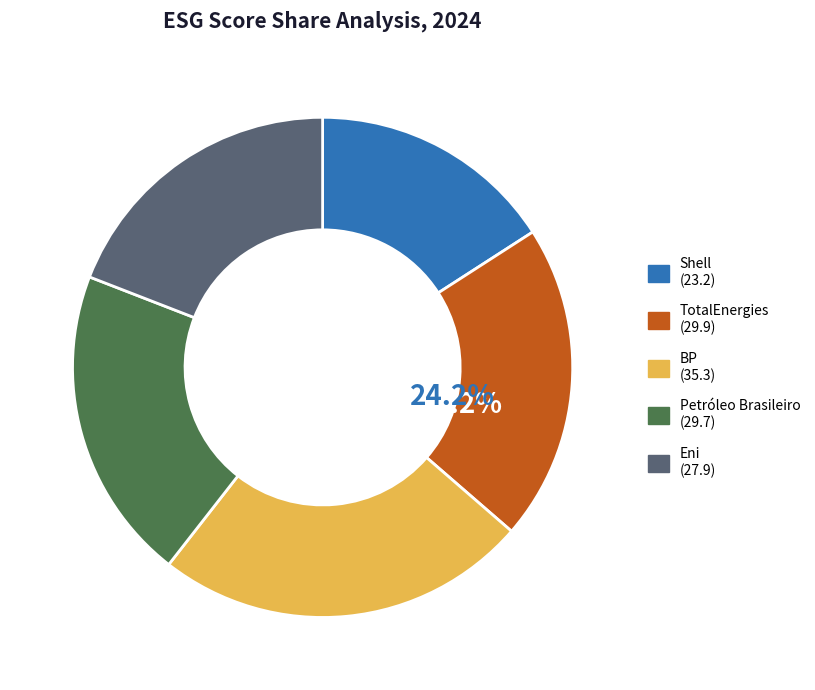

Approximately how many times larger is the value at Eni compared to TotalEnergies?

0.9